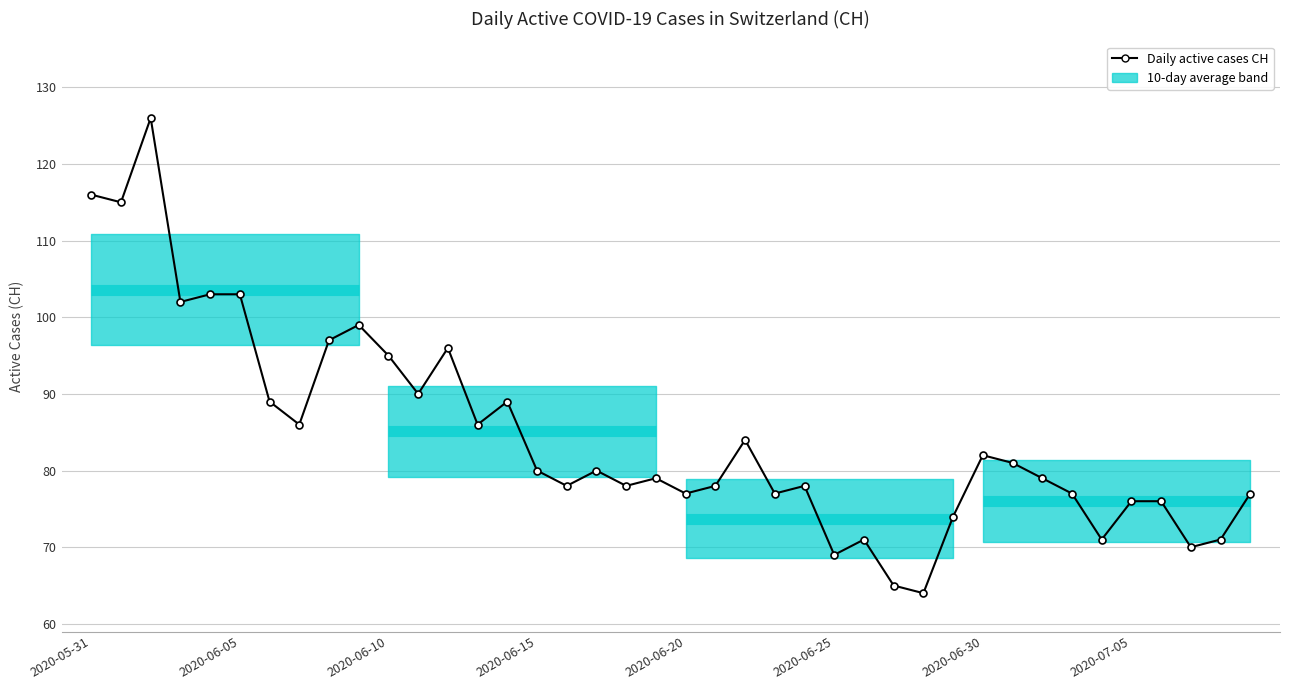

What is the smallest value displayed?

64